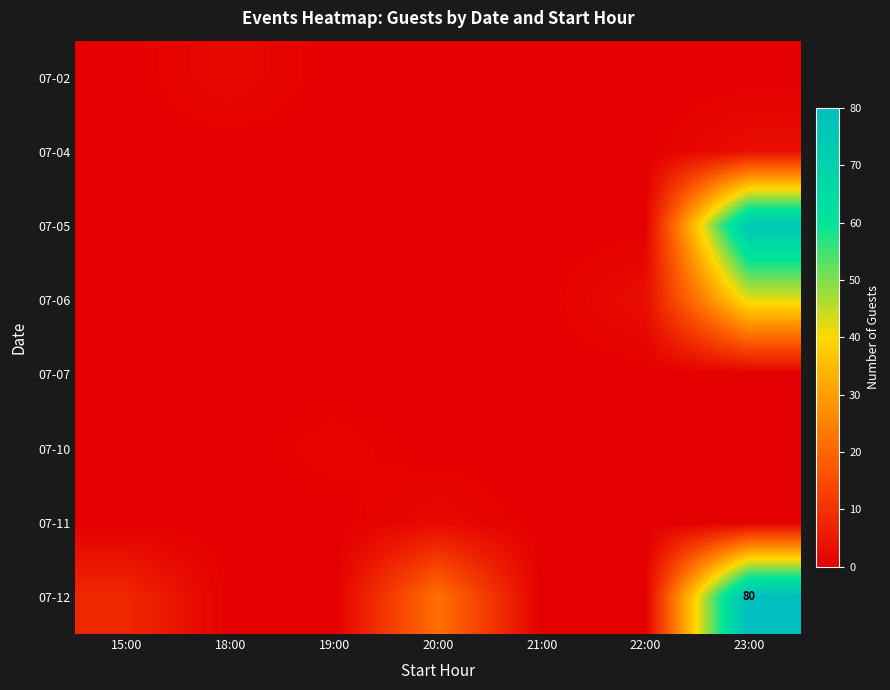

How many values in the 07-04 series exceed 0?

1